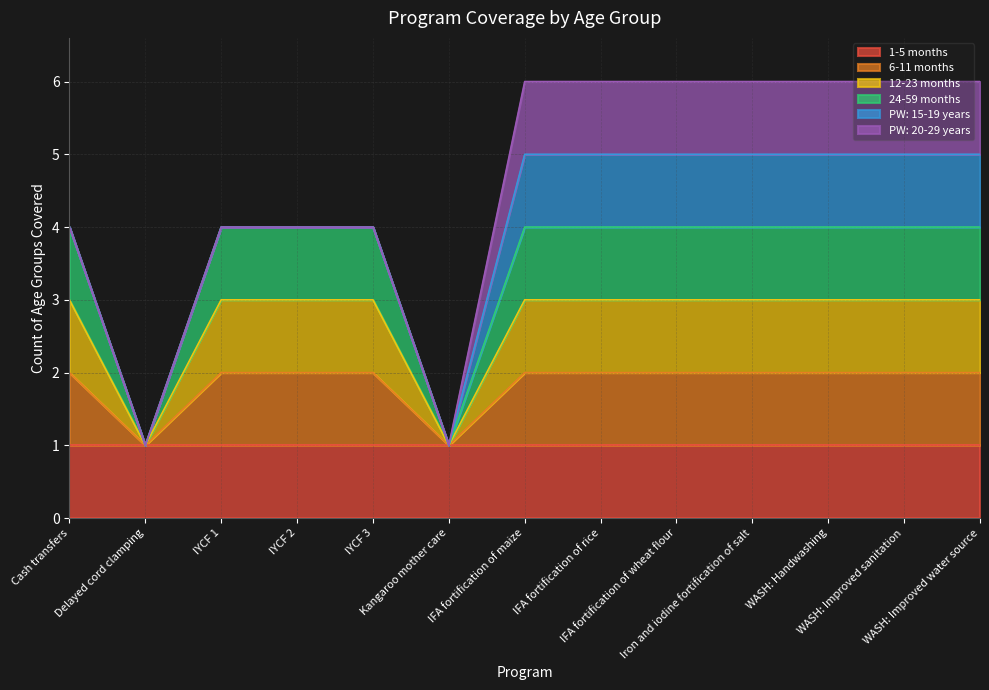

Read the 6-11 months value at Kangaroo mother care.

1